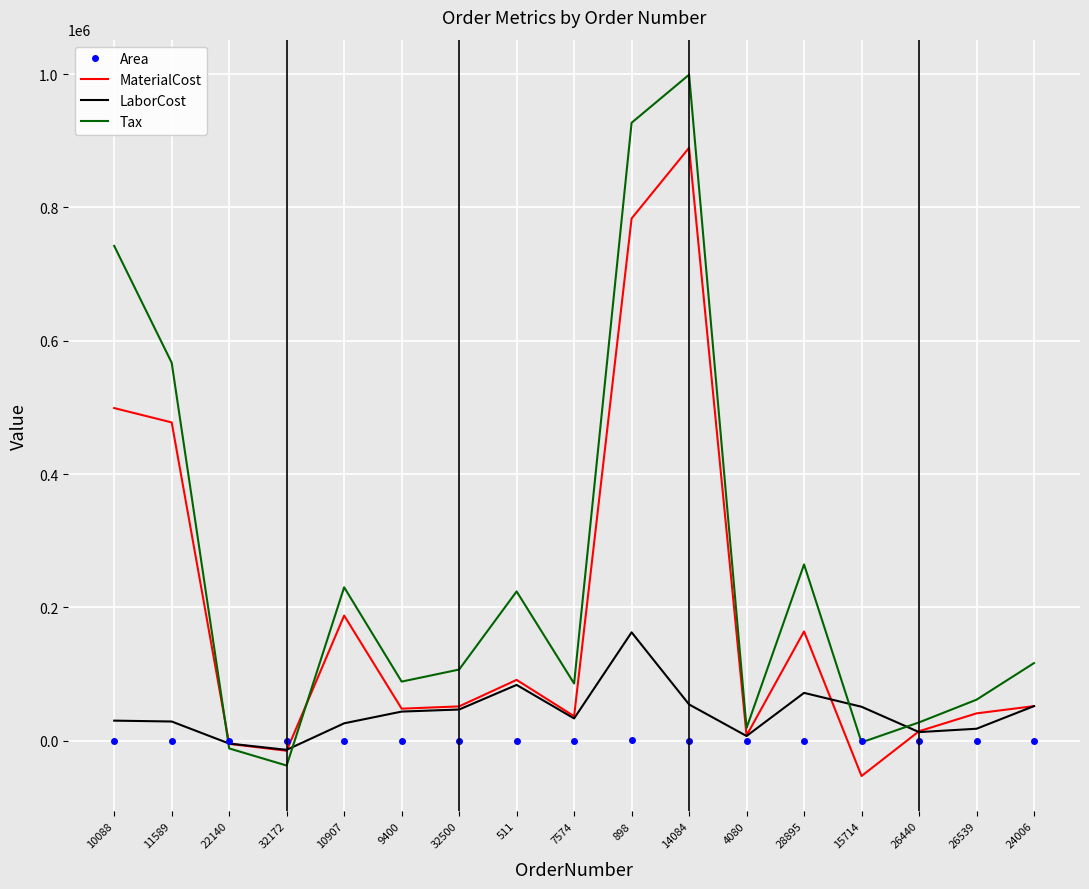

Rank the series by their maximum value, from highest to lowest.

Tax, MaterialCost, LaborCost, Area